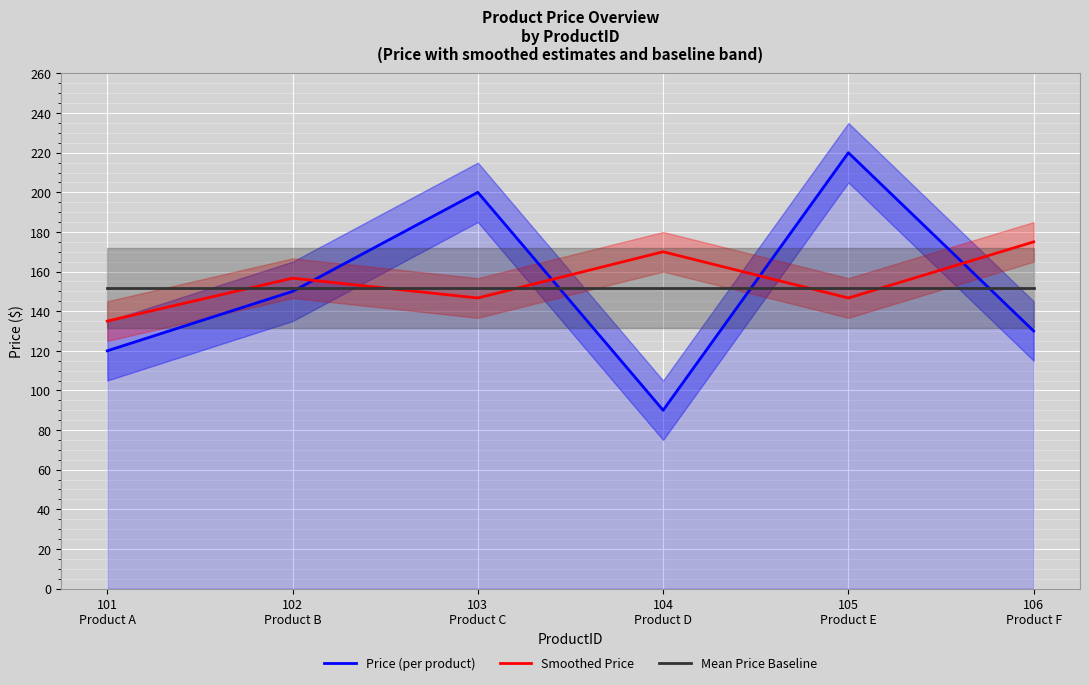

True or false: Smoothed Price has more than 2 points higher than both neighbors.

False